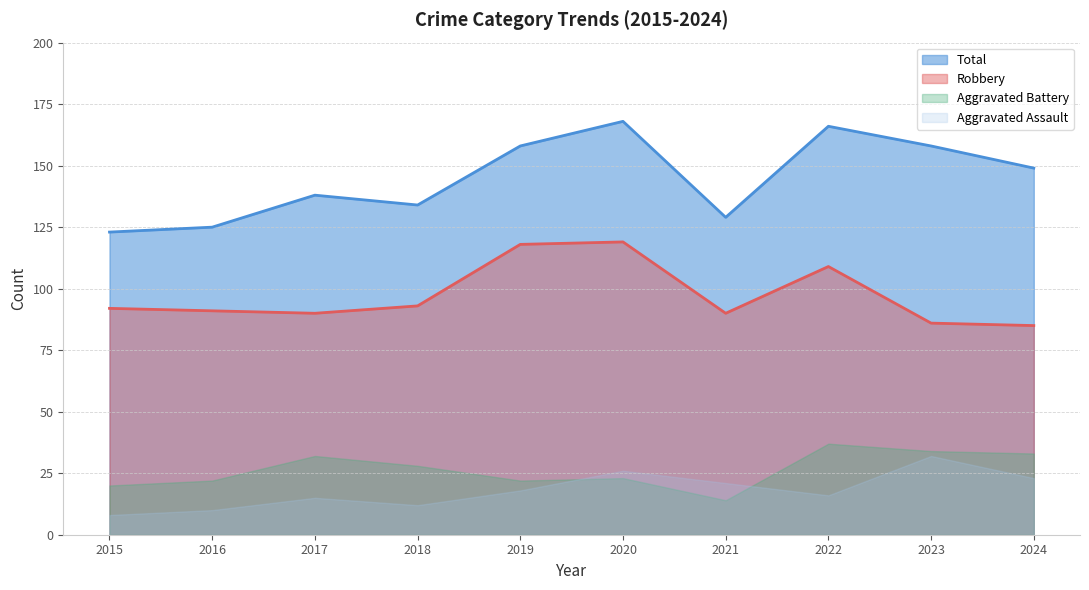

What is the sum of all Robbery (line) values?

973